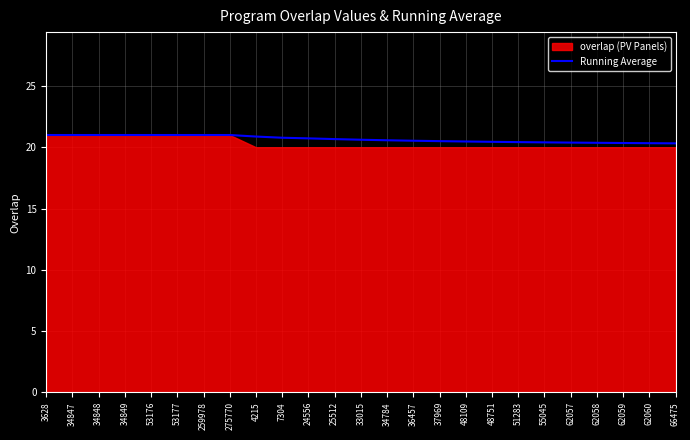

What position from the right is 62058?

4